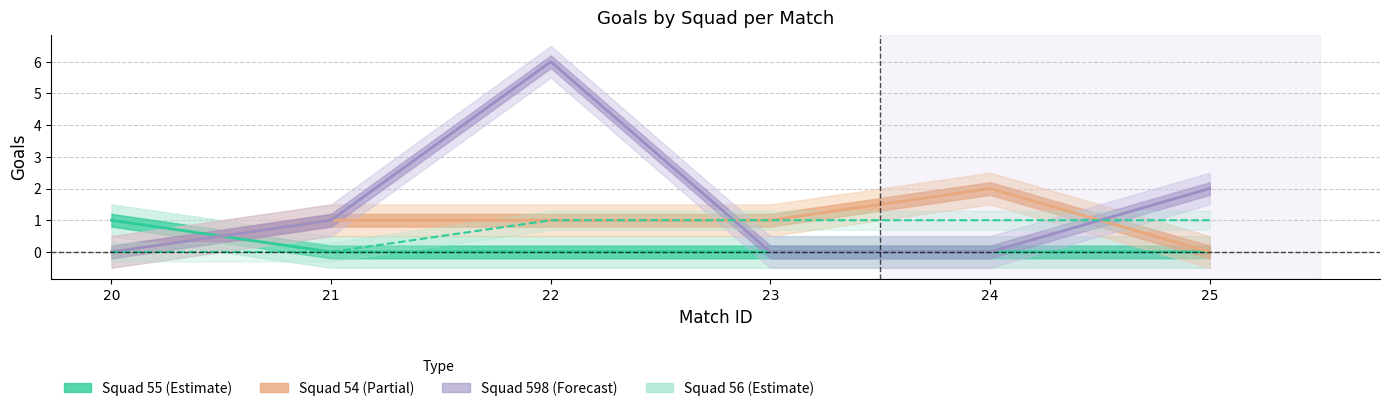

What are all the series names shown in the legend?

Squad 55 (Estimate), Squad 54 (Partial), Squad 598 (Forecast), Squad 56 (Estimate)